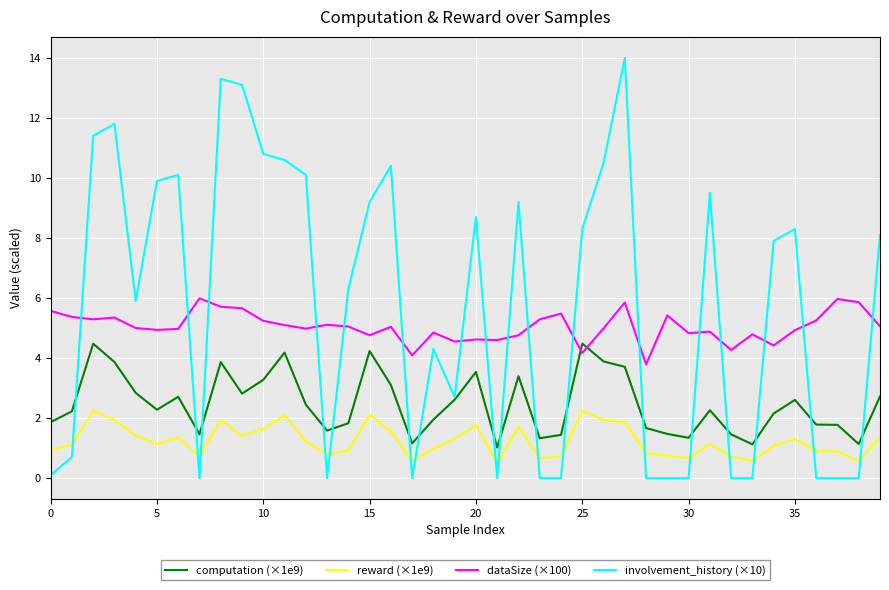

True or false: reward (×1e9) and computation (×1e9) cross at least once.

False